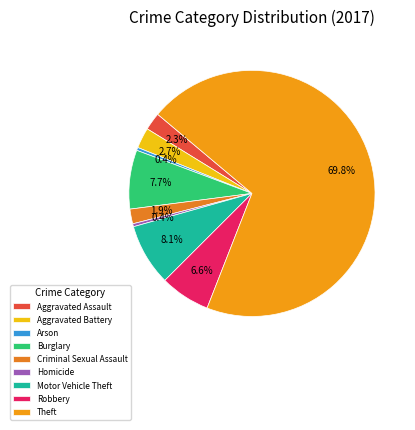

Rank the categories by value from highest to lowest.

Theft, Motor Vehicle Theft, Burglary, Robbery, Aggravated Battery, Aggravated Assault, Criminal Sexual Assault, Arson, Homicide